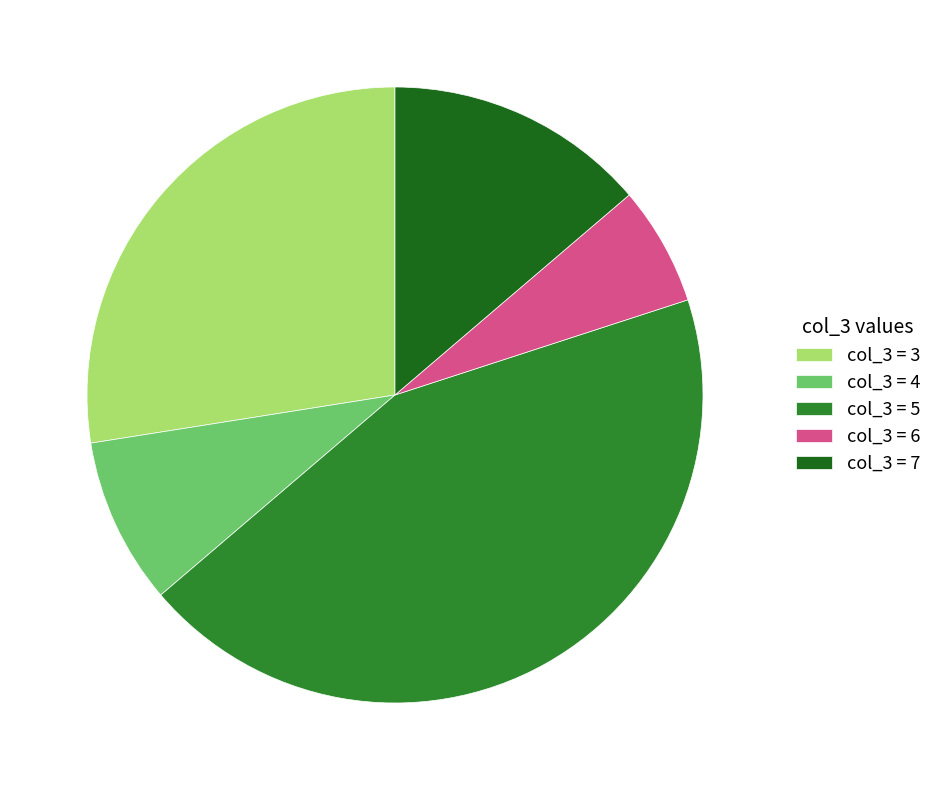

Count the number of slices in the pie.

5